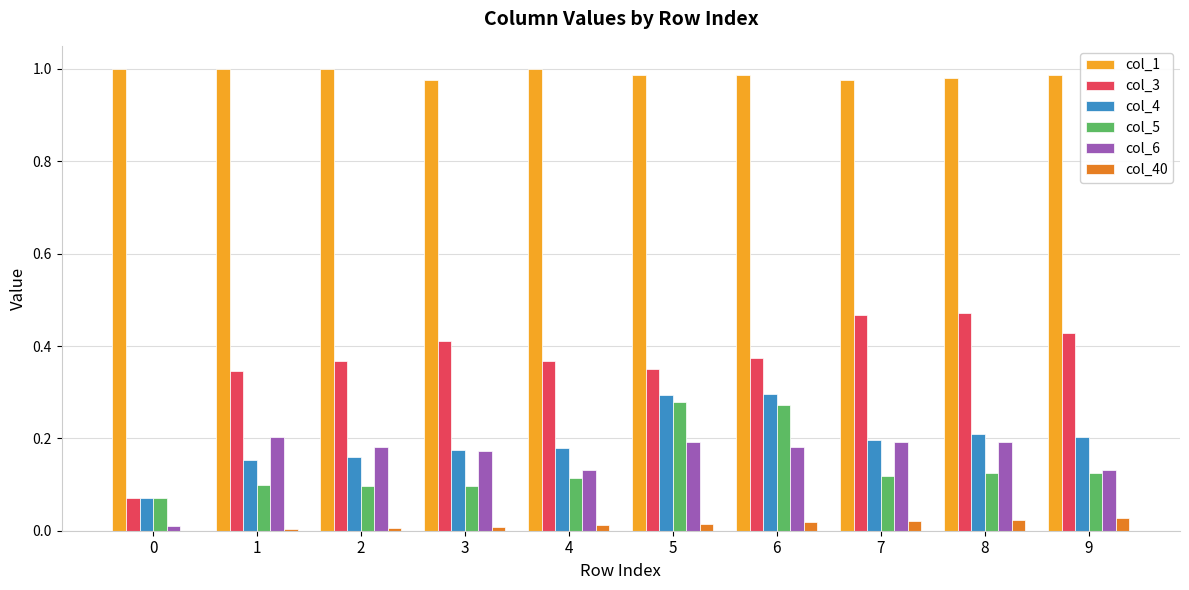

How many series are shown in this chart?

6